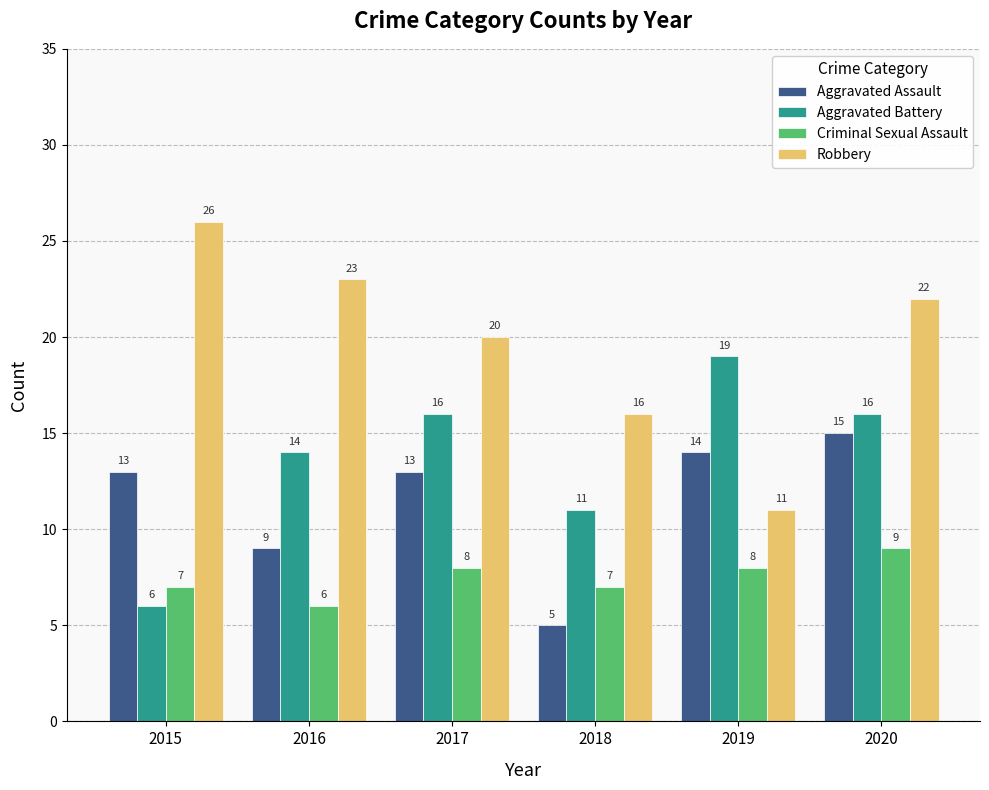

What is the sum of the Aggravated Battery values at 2019 and 2017?

35